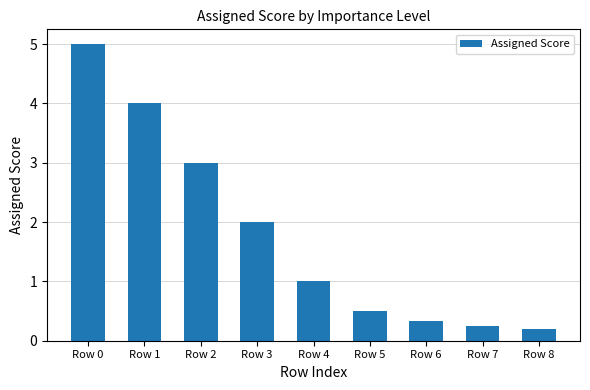

Approximately how many times larger is the value at Row 0 compared to Row 3?

2.5